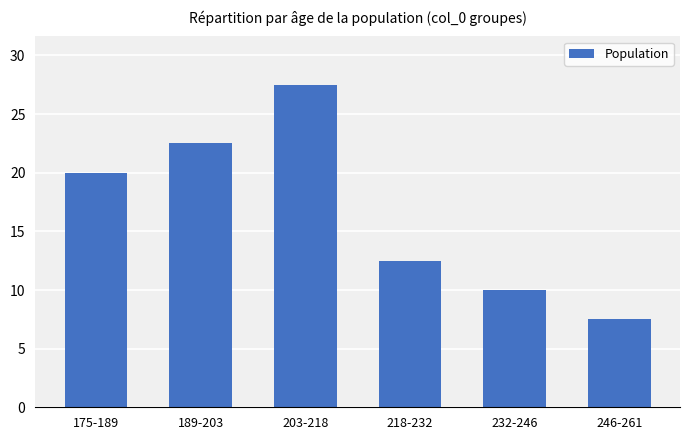

What is the value of the 5th bar from the left?

10.0